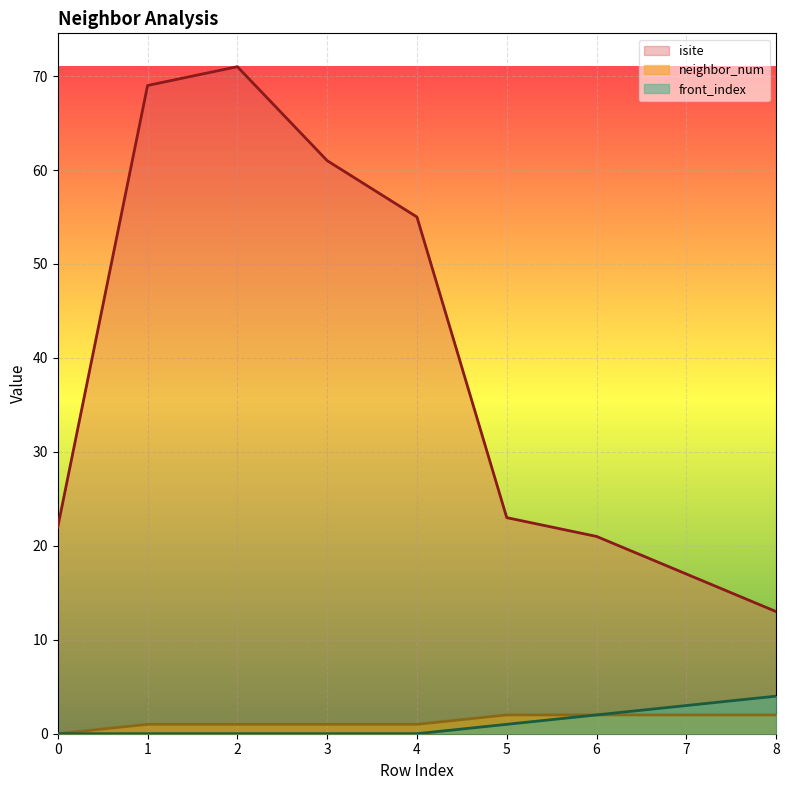

True or false: front_index and neighbor_num cross at least once.

False